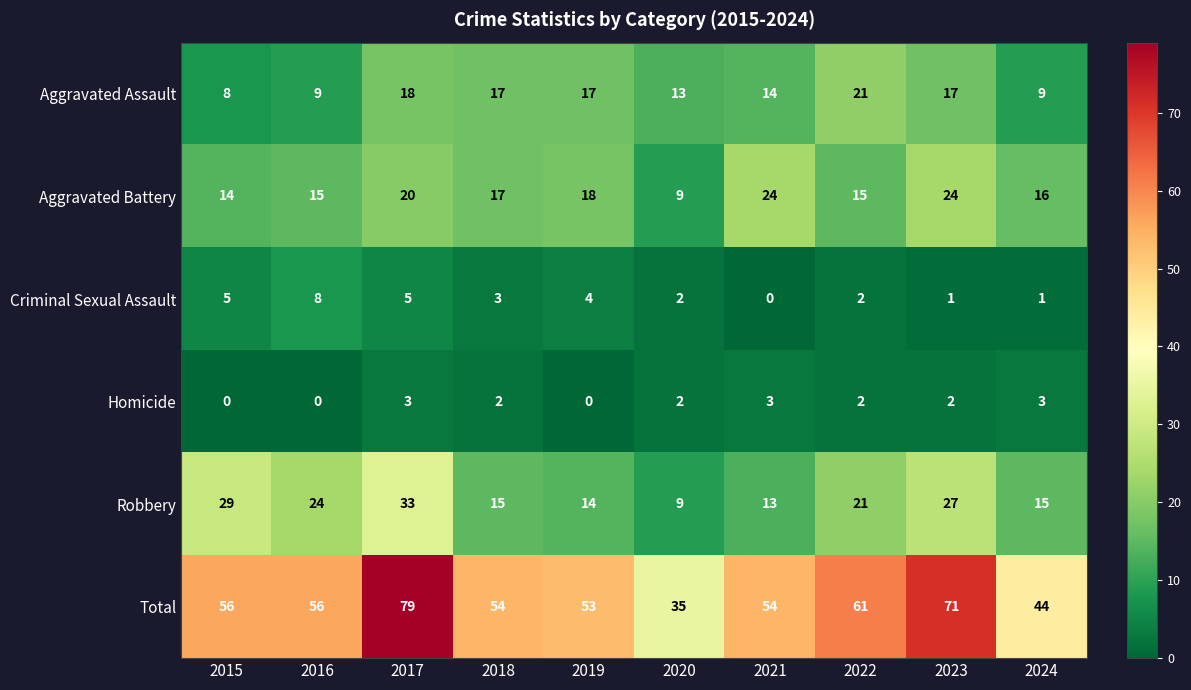

How many categories are shown in the chart?

10